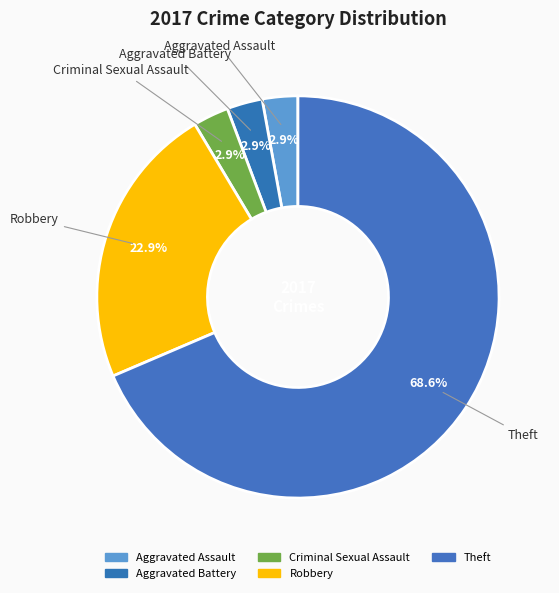

How many slices are in this pie chart?

5